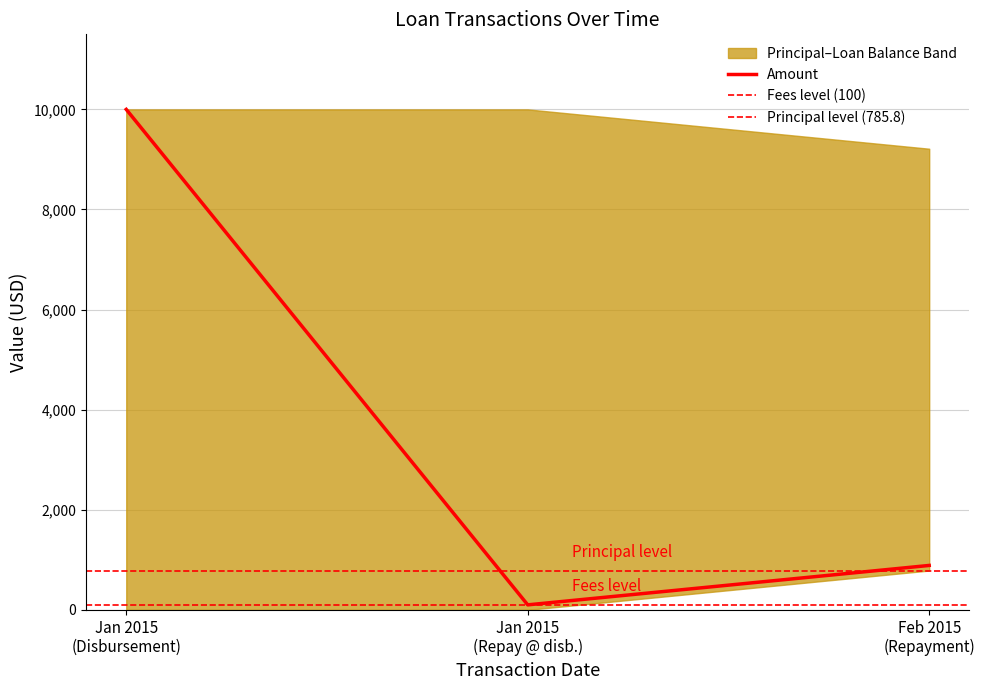

Count the number of categories in the chart.

3